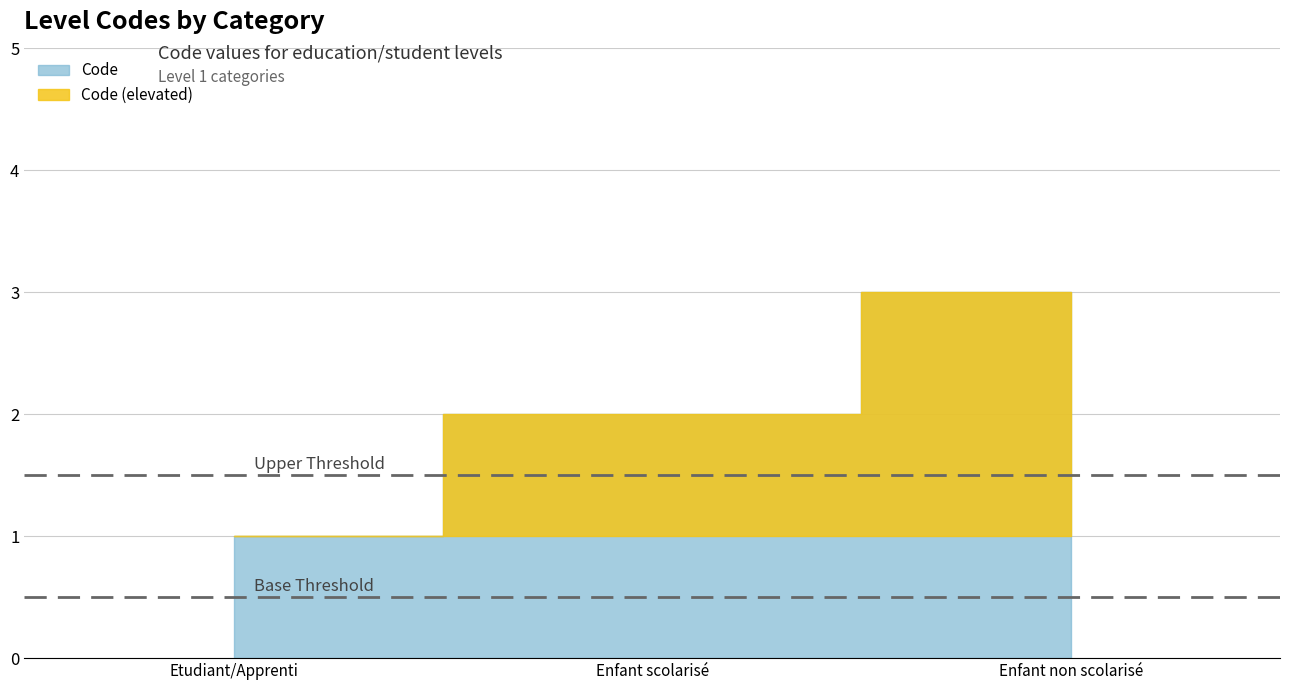

True or false: the data shows 2 at Enfant non scolarisé.

False